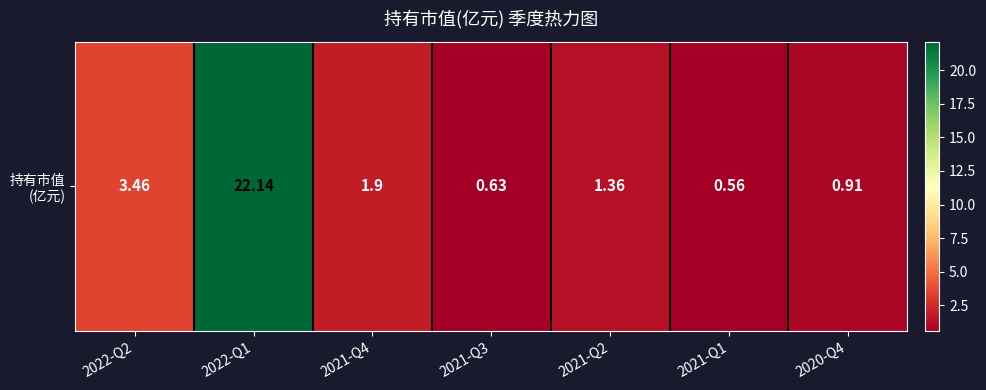

Reading left to right, list all the values displayed in this chart.

2022-Q2=3.5	2022-Q1=22.1	2021-Q4=1.9	2021-Q3=0.6	2021-Q2=1.4	2021-Q1=0.6	2020-Q4=0.9